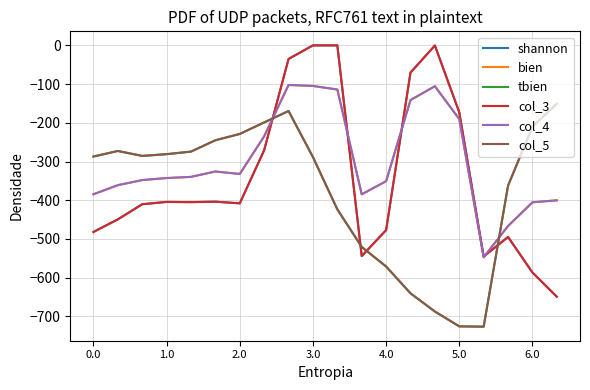

What is the value of the bien point at the 9th from the left?

-102.3